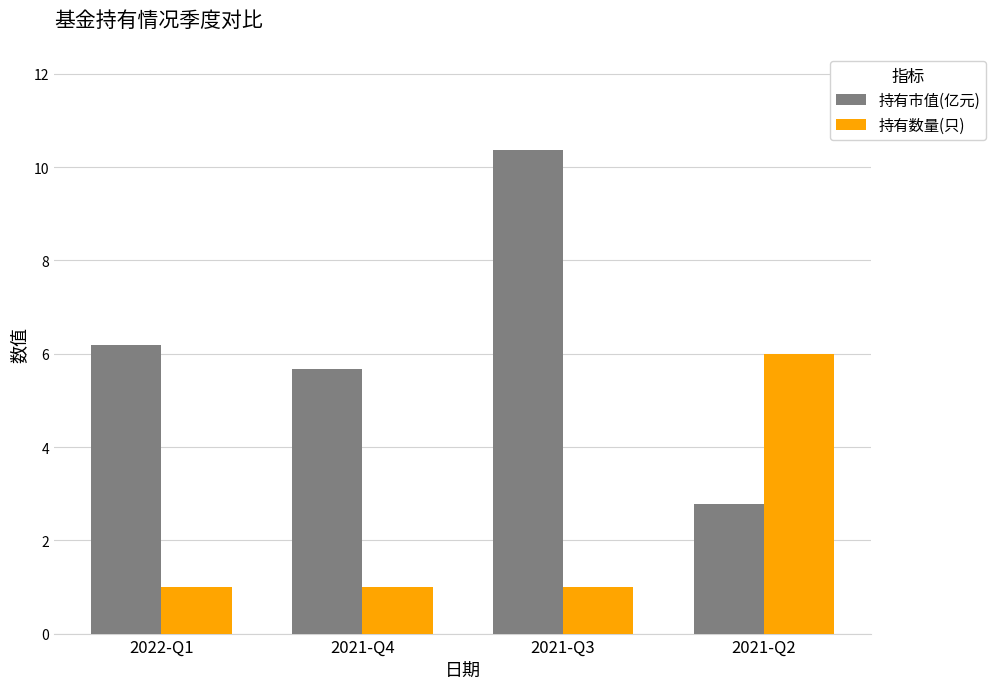

What is the label of the 4th bar from the right?

2022-Q1